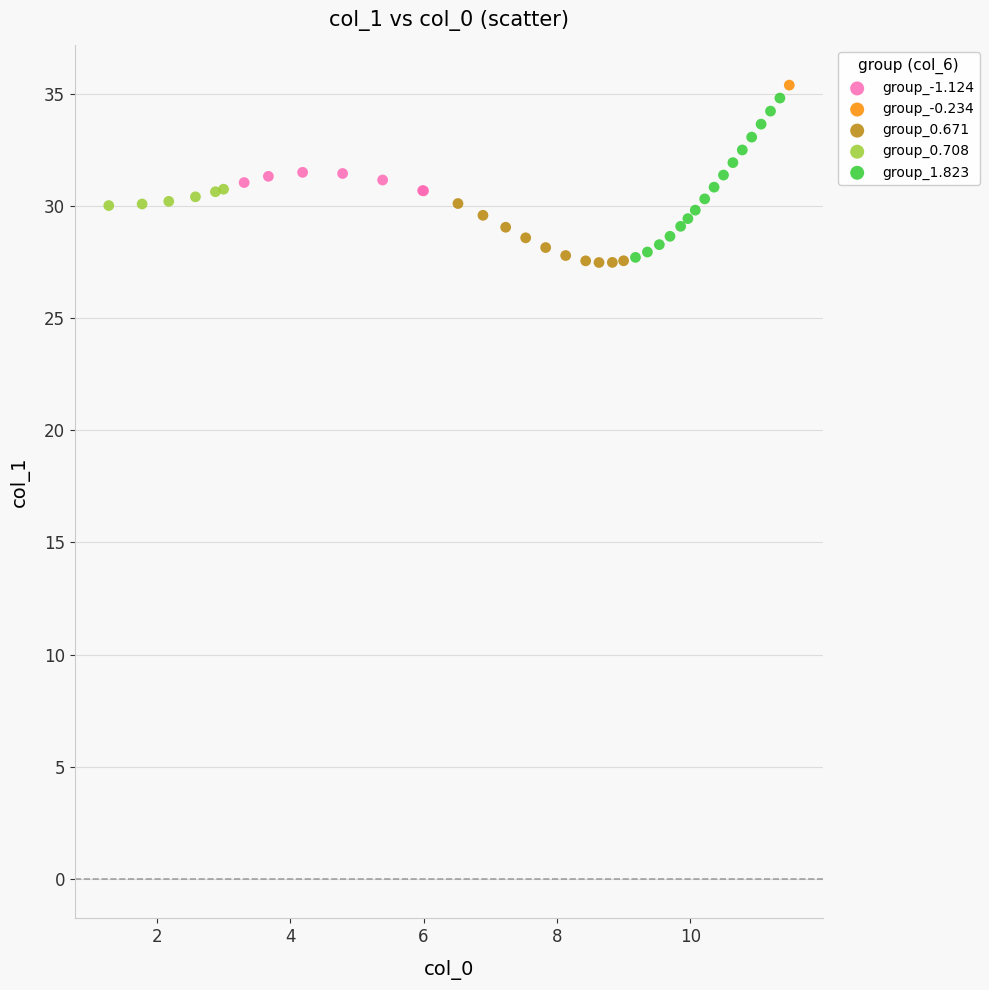

What are all the series names shown in the legend?

group_-1.124, group_-0.234, group_0.671, group_0.708, group_1.823